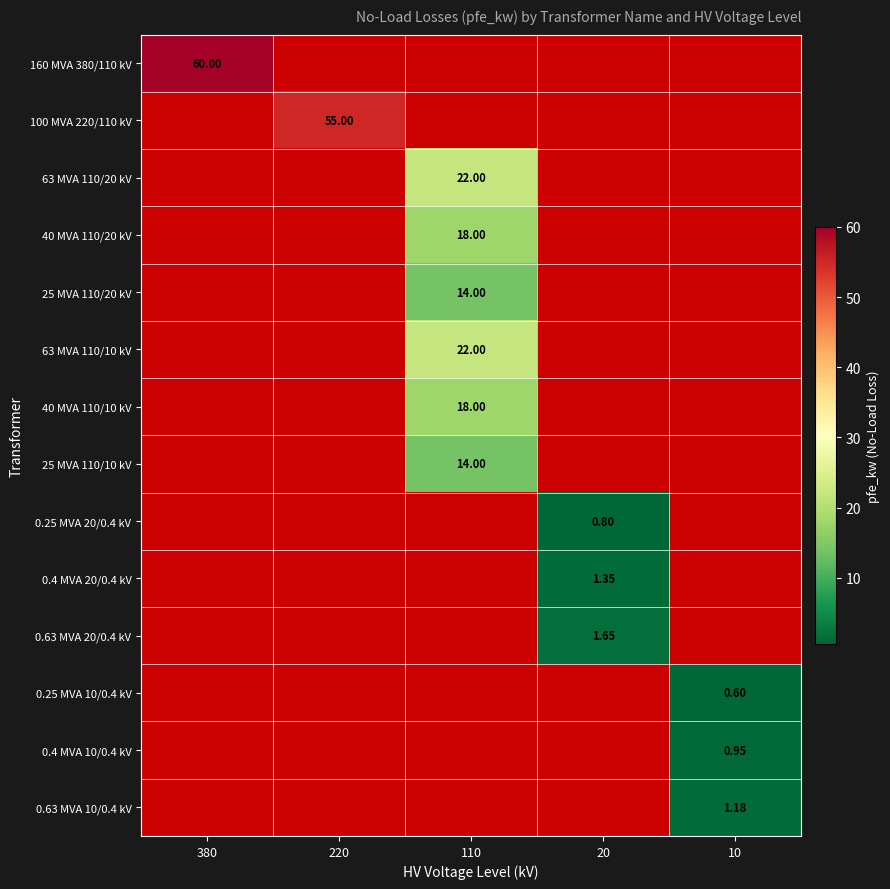

How many data points does each series have?

5